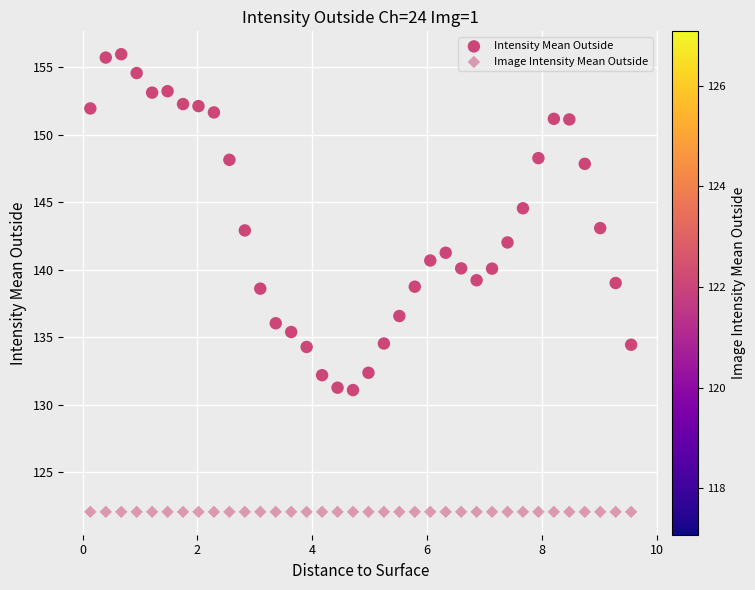

How many data points are displayed?

72